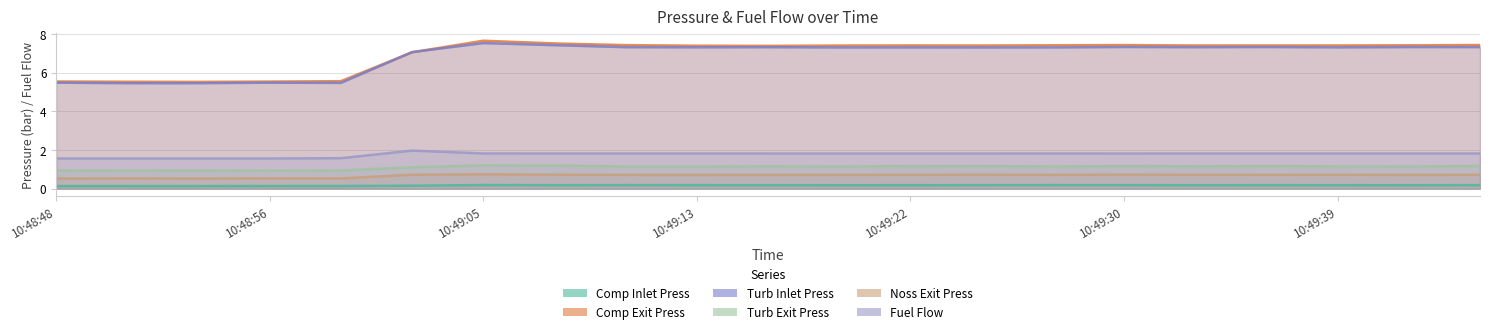

What are all the series names shown in the legend?

Comp Inlet Press, Comp Exit Press, Turb Inlet Press, Turb Exit Press, Noss Exit Press, Fuel Flow